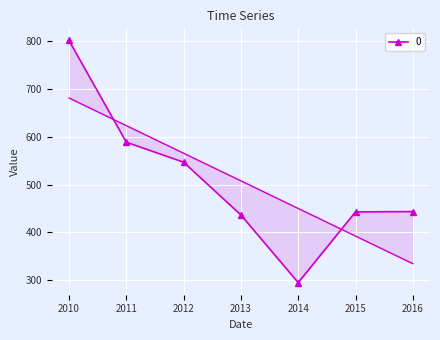

Reading left to right, what are all the values shown in this chart?

801.2	588.6	546.8	436.6	295.2	442.9	443.7